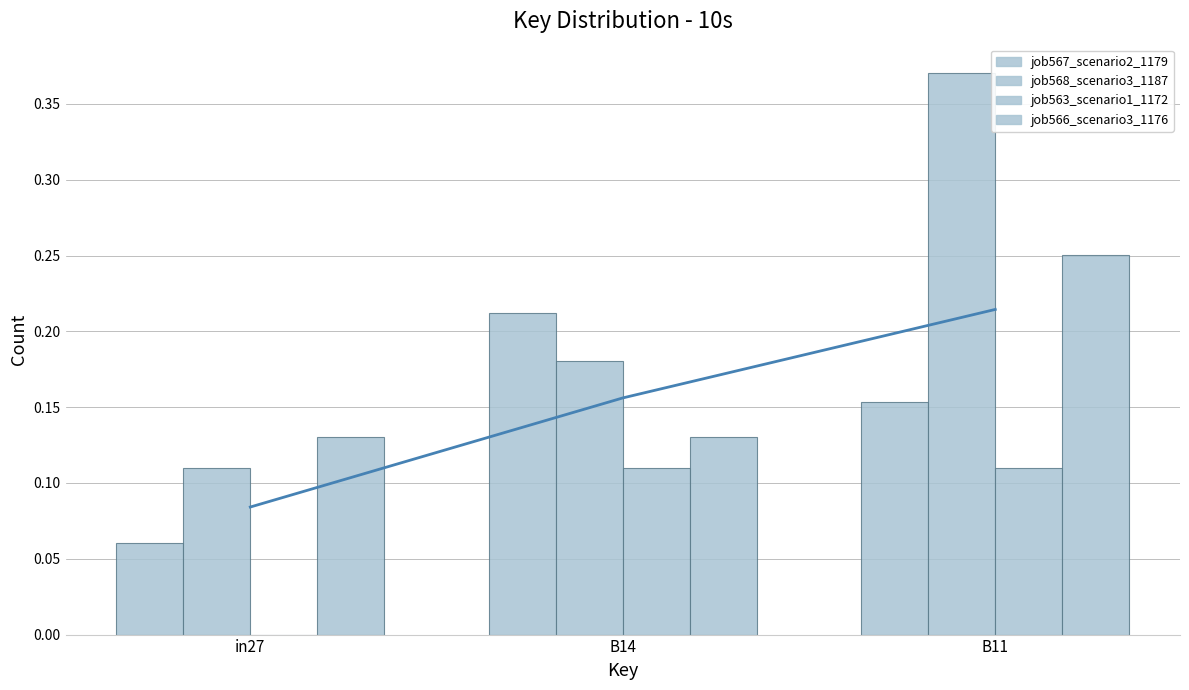

What are all the series names shown in the legend?

job567_scenario2_1179, job568_scenario3_1187, job563_scenario1_1172, job566_scenario3_1176